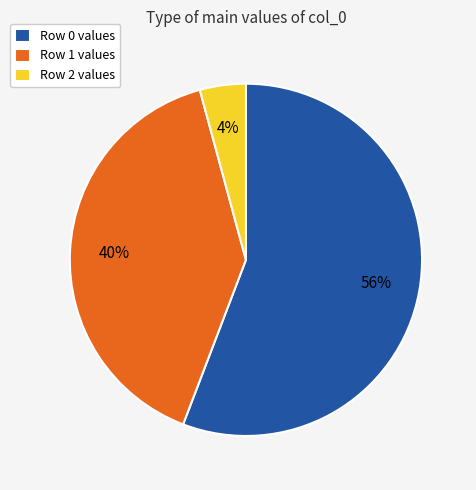

Combined, do Row 2 values and Row 1 values account for over 50%?

No